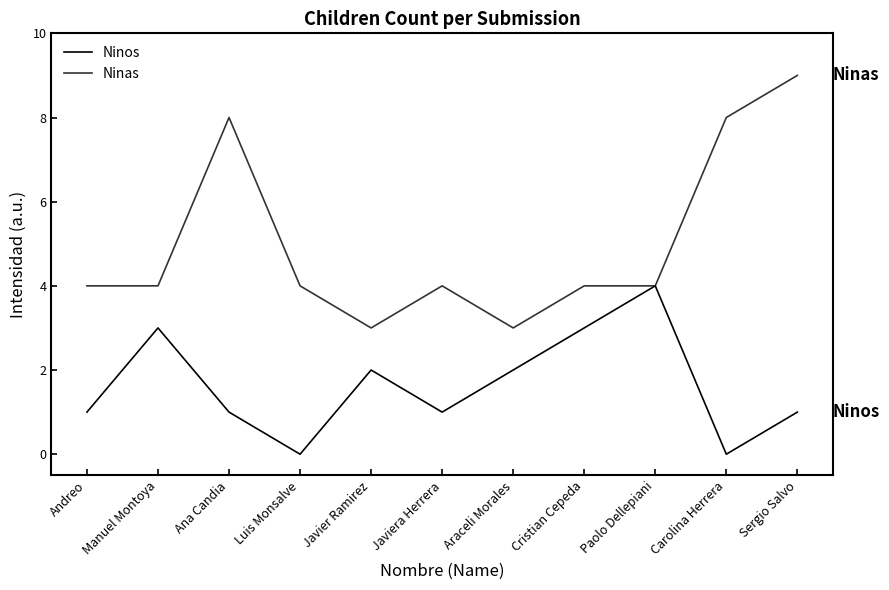

What are all the series names shown in the legend?

Ninos, Ninas